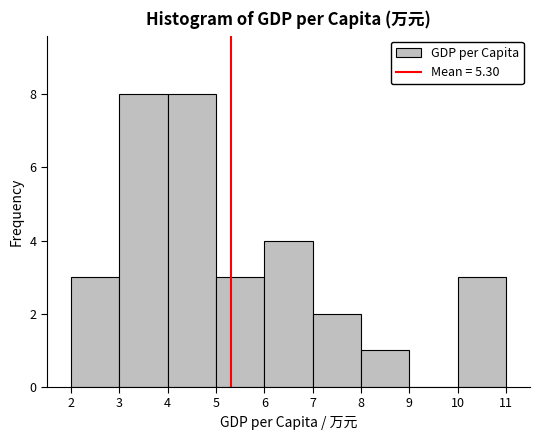

Reading left to right, list every bar in this chart as the range it spans on the x-axis followed by its height. The values are not printed on the chart, so give them approximately, as read against the axis.

2 to 3: 3
3 to 4: 8
4 to 5: 8
5 to 6: 3
6 to 7: 4
7 to 8: 2
8 to 9: 1
9 to 10: 0
10 to 11: 3